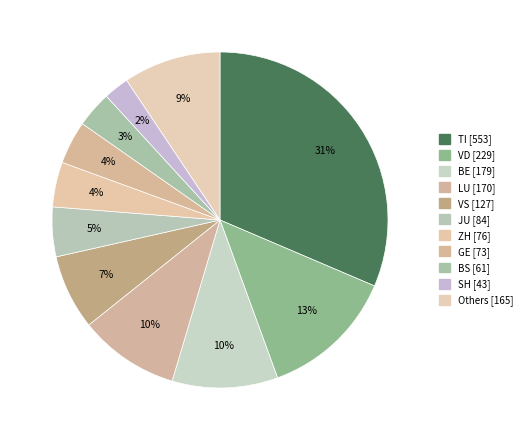

Count the number of slices in the pie.

11